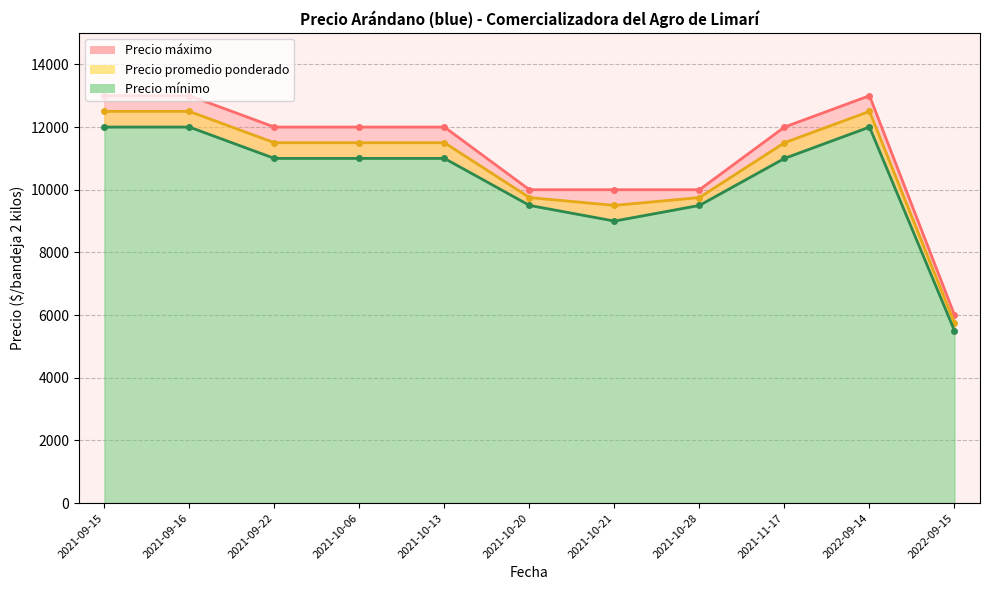

Count the number of data series in this chart.

3